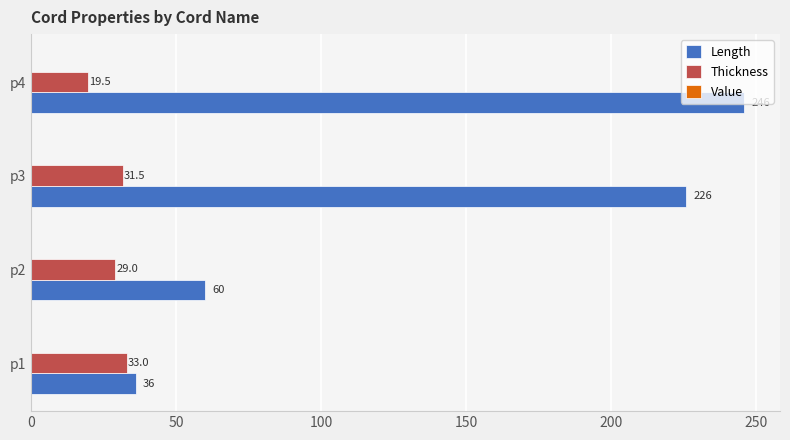

At which category is the sum across all series the highest?

p4